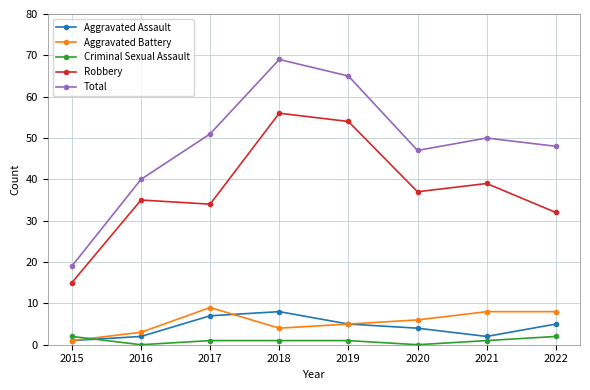

The Robbery series shows 18 at 2017. True or false?

False